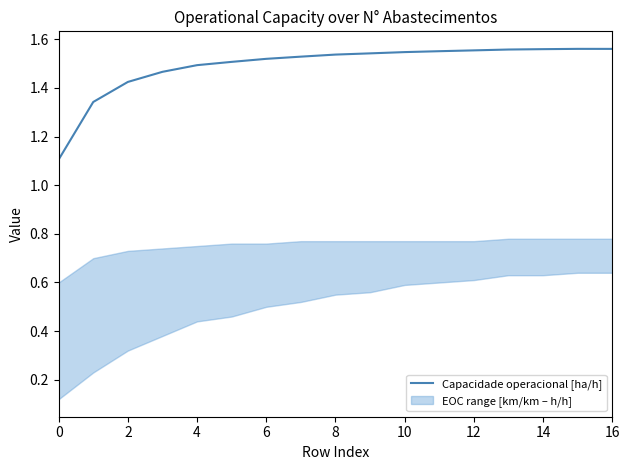

The Capacidade operacional [ha/h] series shows 2.1 at 8. True or false?

False